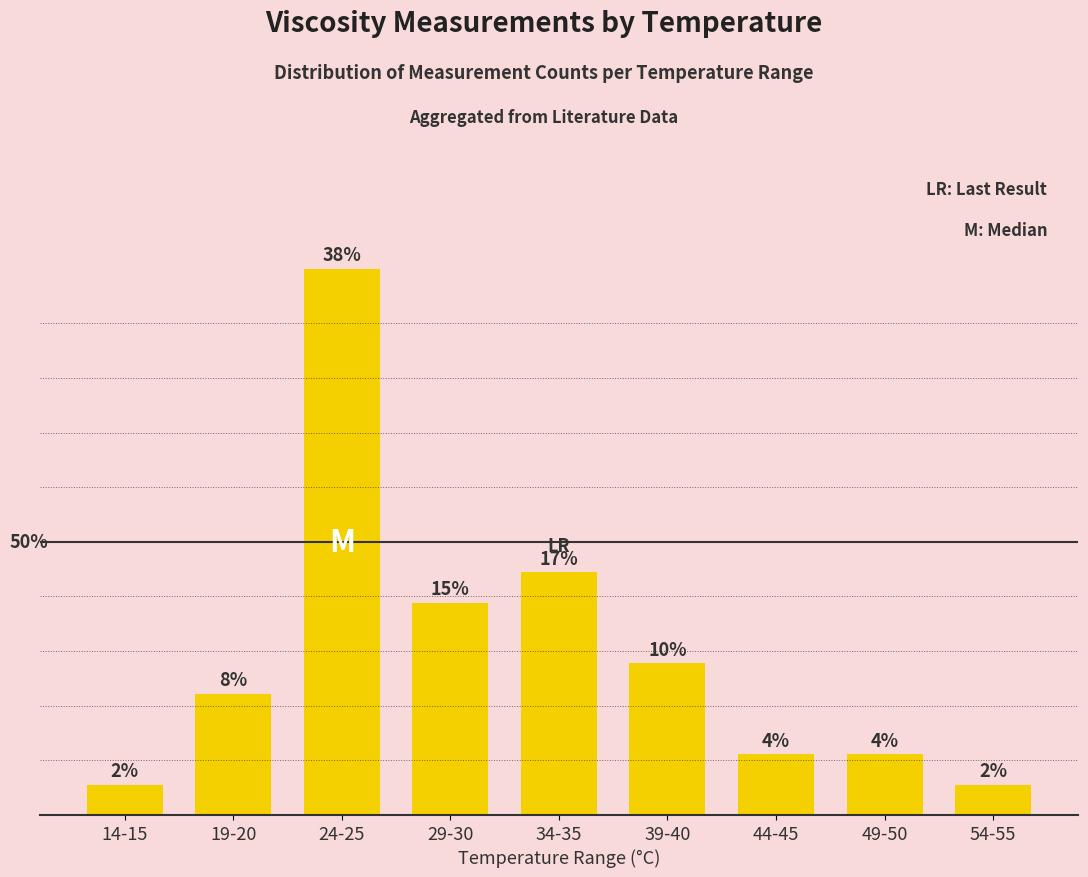

Which label corresponds to the largest value in the chart?

24-25